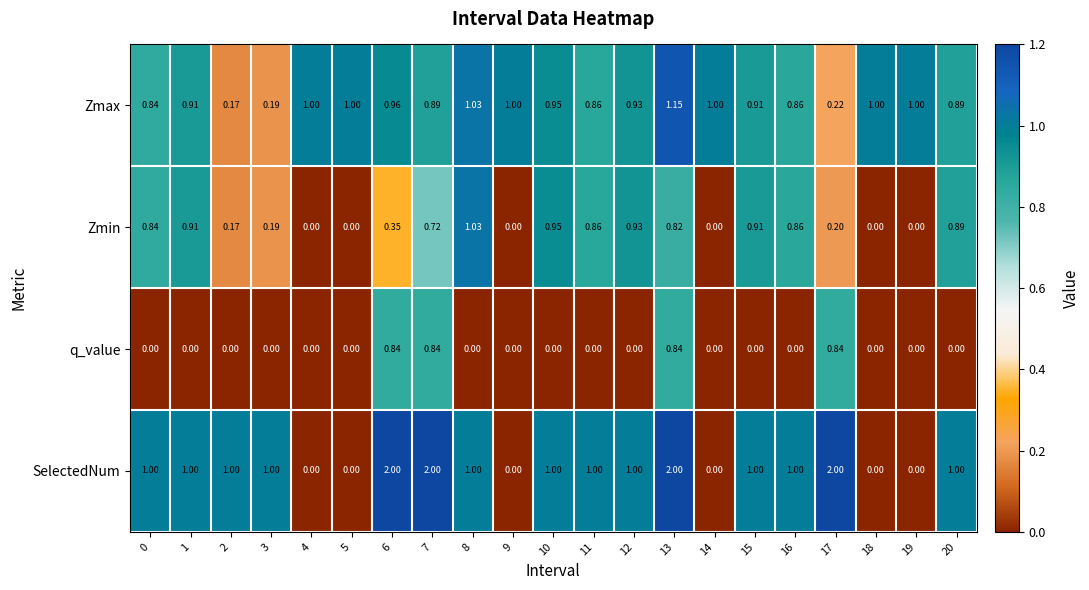

Rank the series by their maximum value, from highest to lowest.

SelectedNum, Zmax, Zmin, q_value